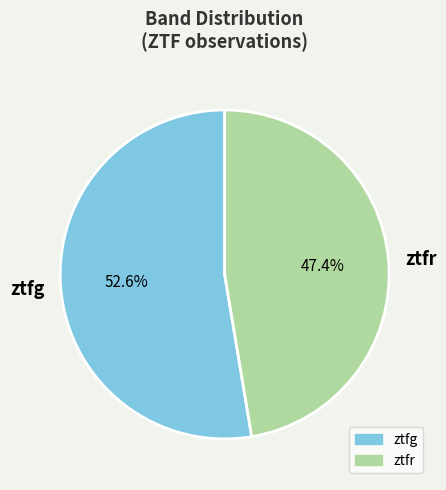

Count the number of slices in the pie.

2